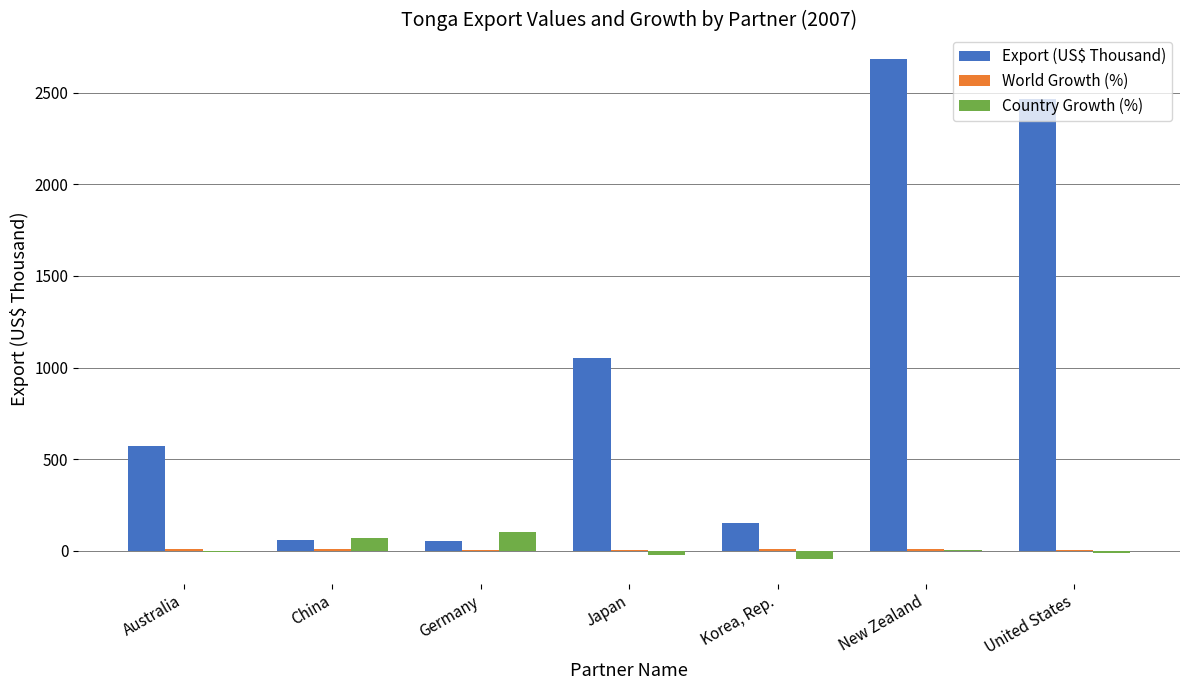

Which series has the widest spread of values?

Export (US$ Thousand)